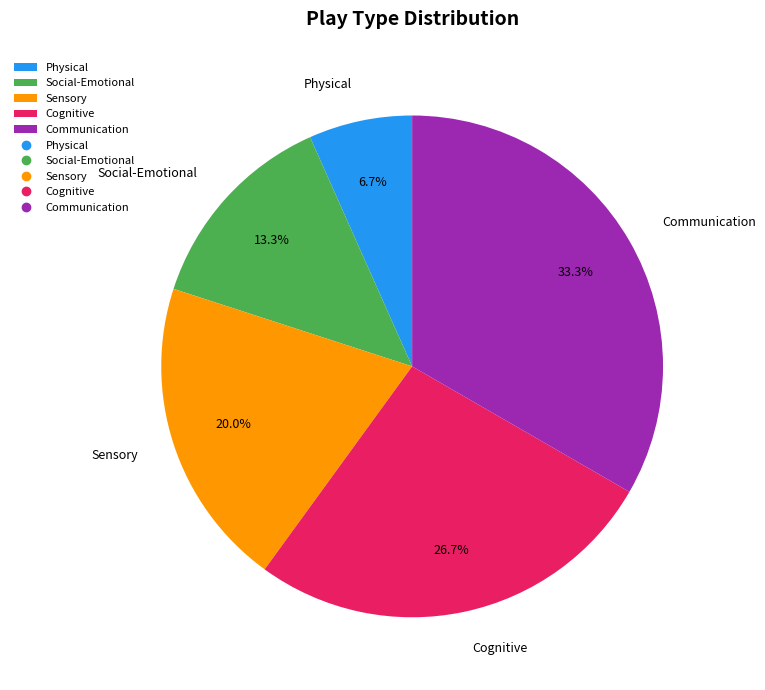

To the nearest percent, what is the difference between the Cognitive and Sensory slice percentages?

7%